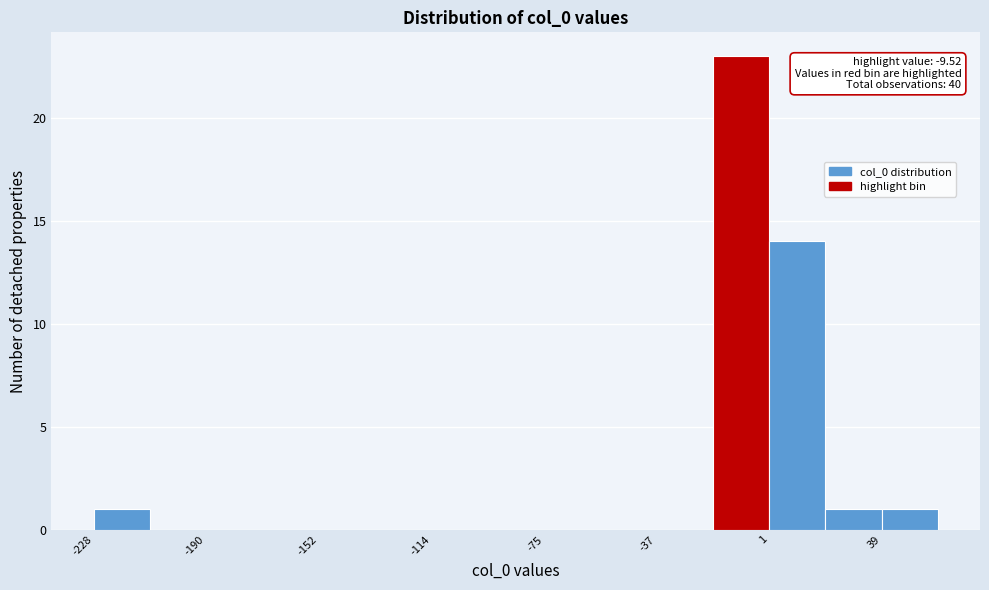

Around what value on the x-axis is the tallest bar? Give the approximate position of its centre, as read against the axis.

-10